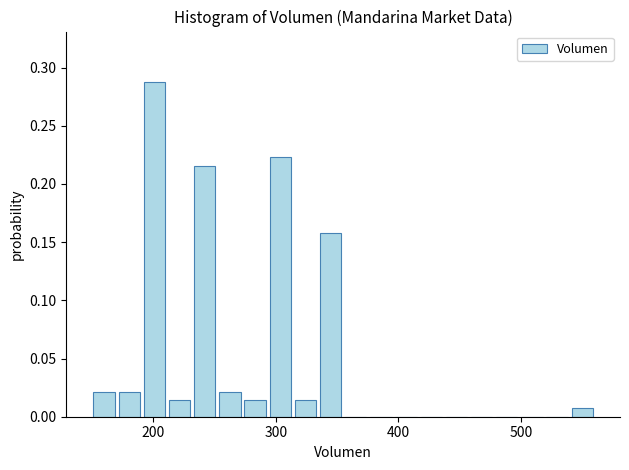

Around what value on the x-axis is the tallest bar? Give the approximate position of its centre, as read against the axis.

200